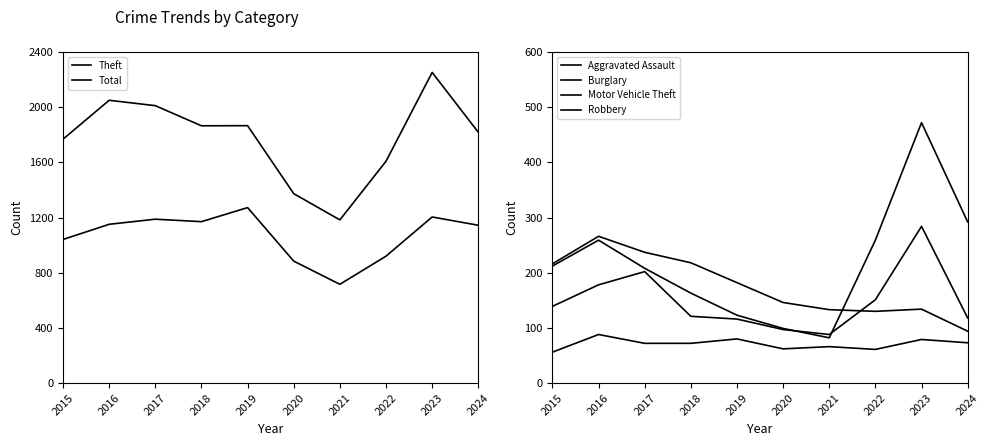

Is this an area chart (filled region under the line)?

No